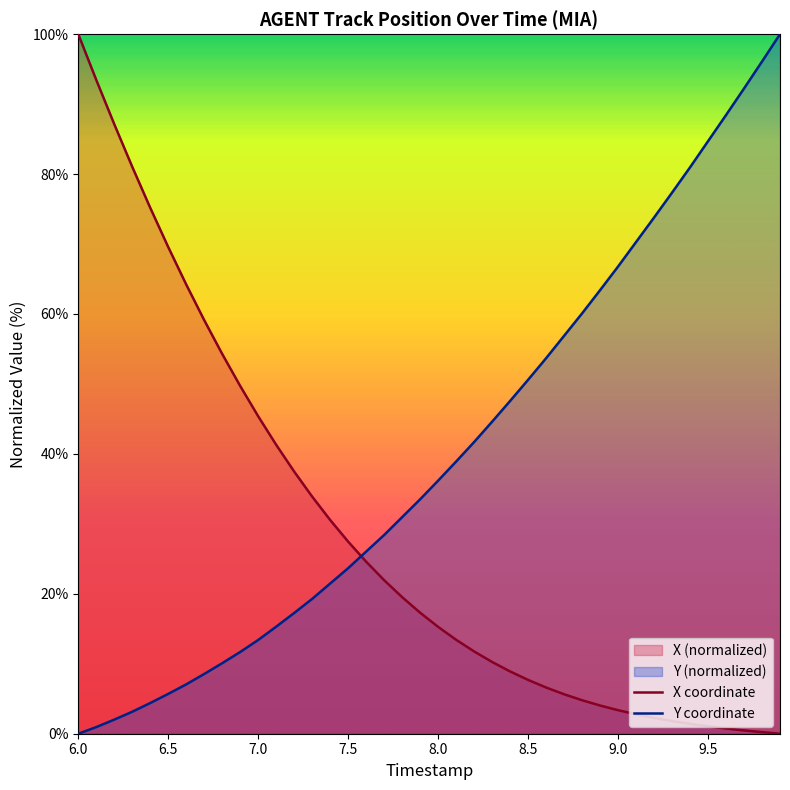

What is the maximum value shown in the chart?

100.0